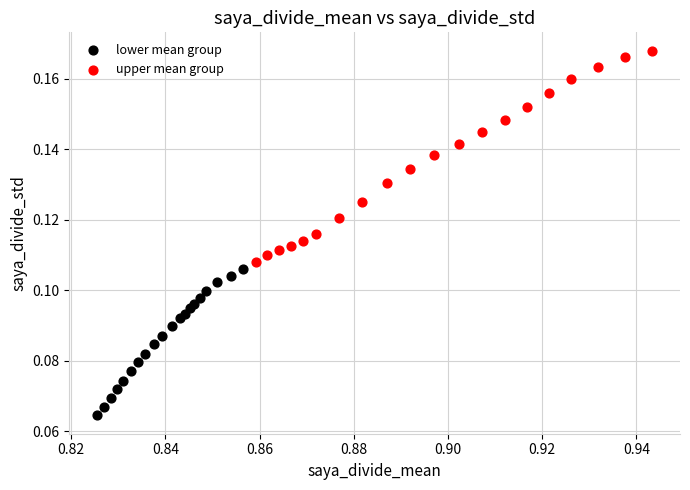

Which series contains the highest Y value?

upper mean group